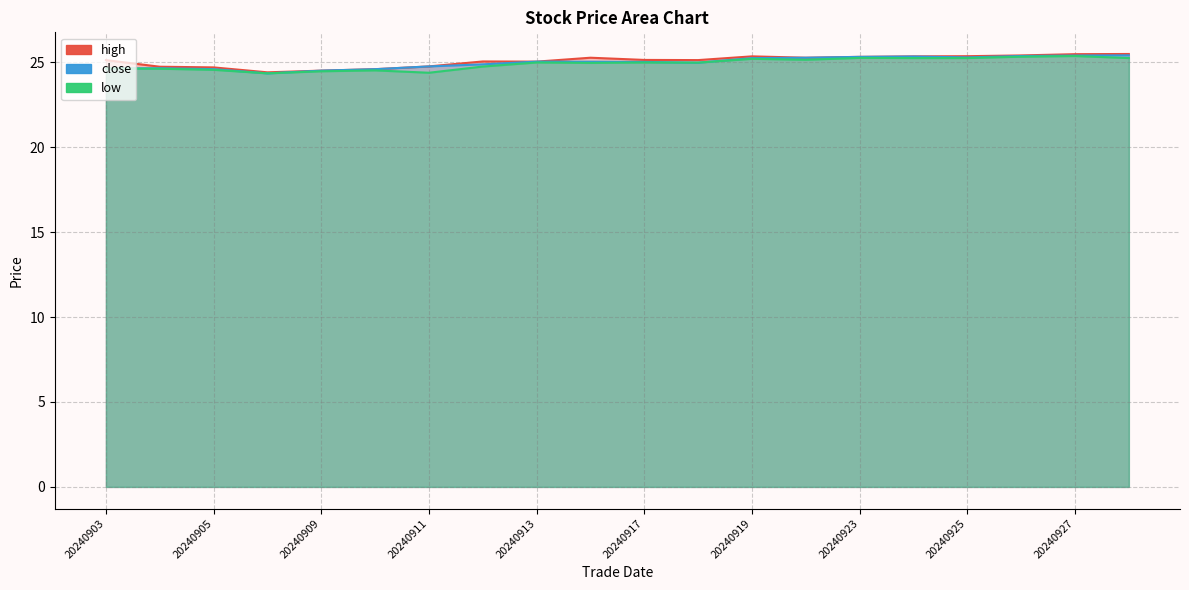

At which label does low reach its minimum?

20240906